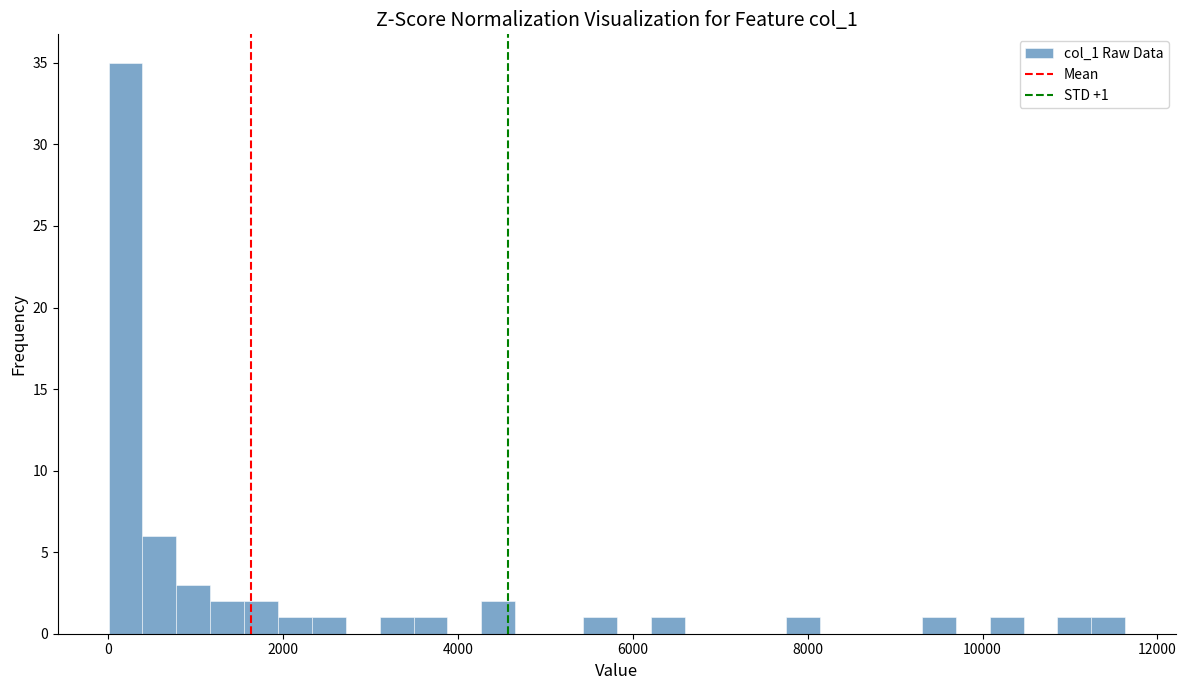

Around what value on the x-axis is the tallest bar? Give the approximate position of its centre, as read against the axis.

200